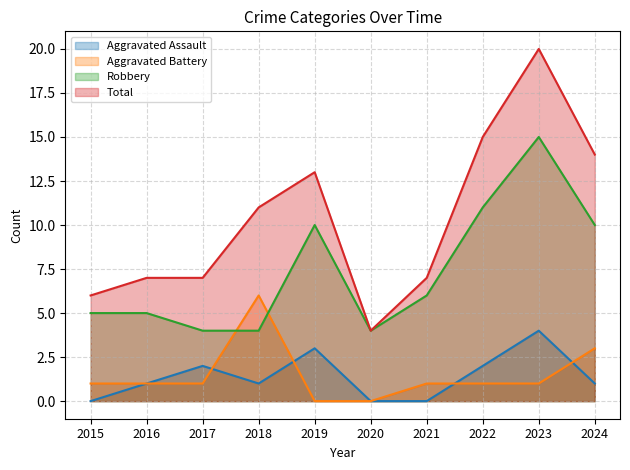

At which category does Aggravated Battery reach its first local peak?

2018